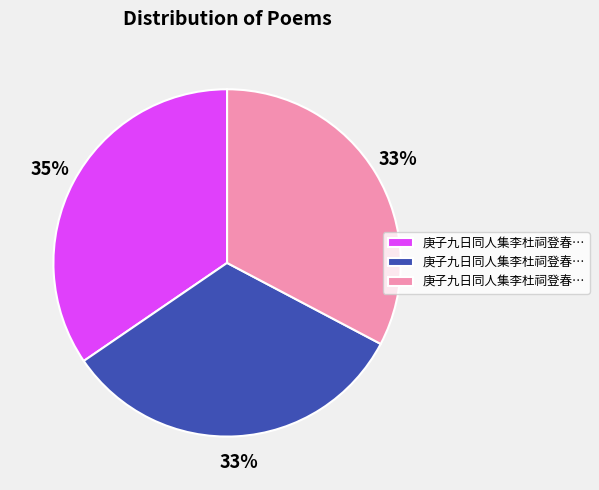

How many slices are in this pie chart?

3